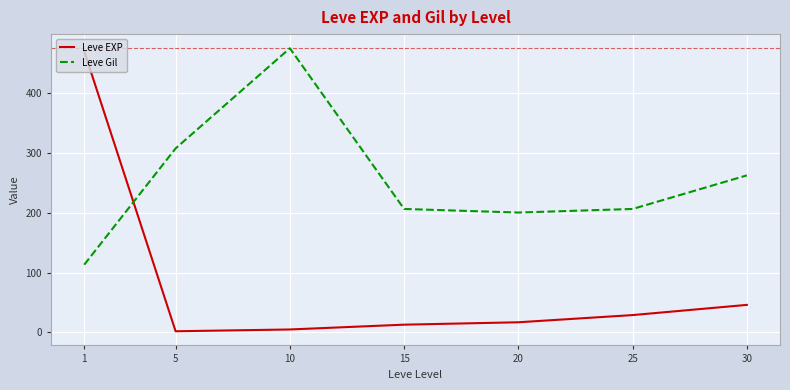

Rank the series at 1 from highest to lowest value.

Leve EXP, Leve Gil